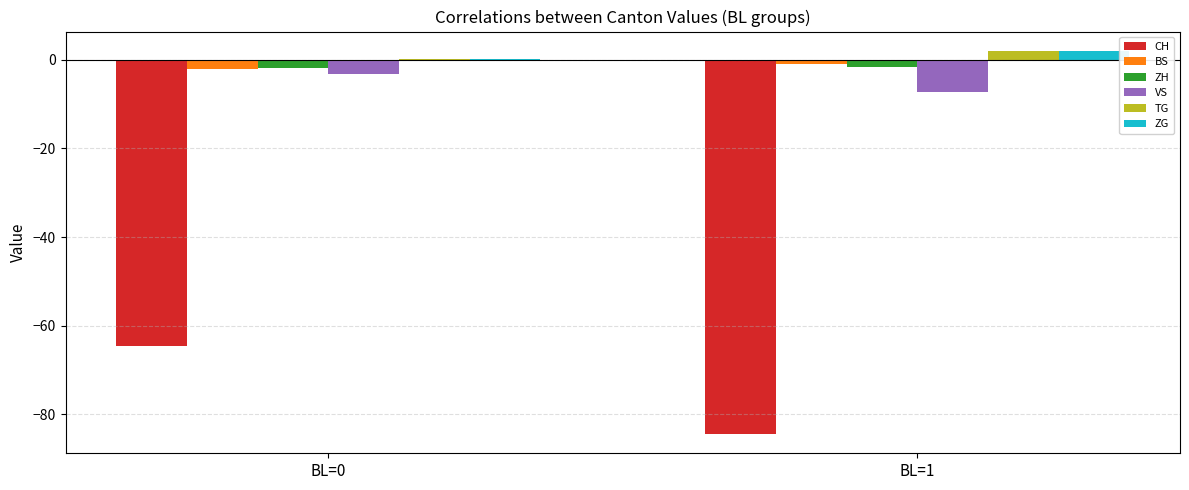

Is it true that VS equals -3.3 at BL=0?

True